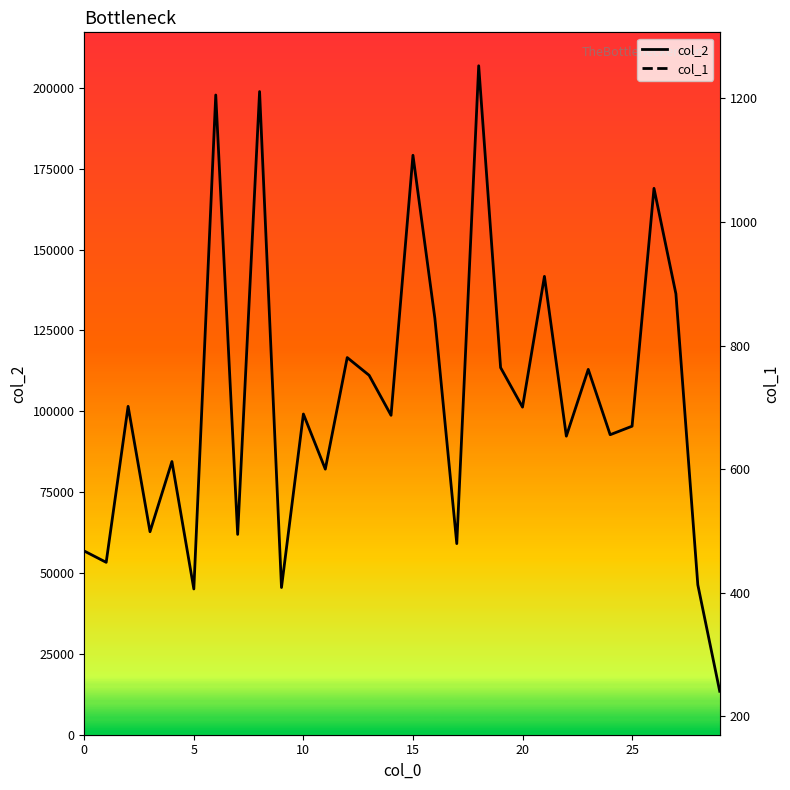

True or false: col_1 and col_2 cross at least once.

False